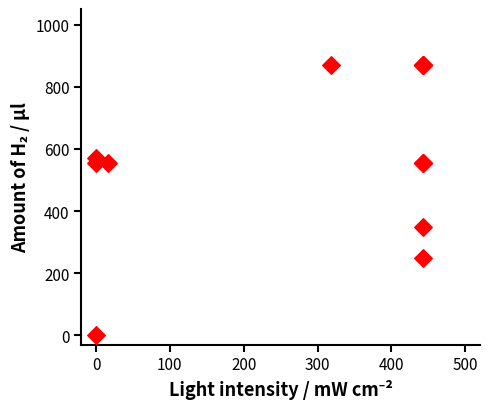

What Y value in the scatter plot is closest to 435?

349.6